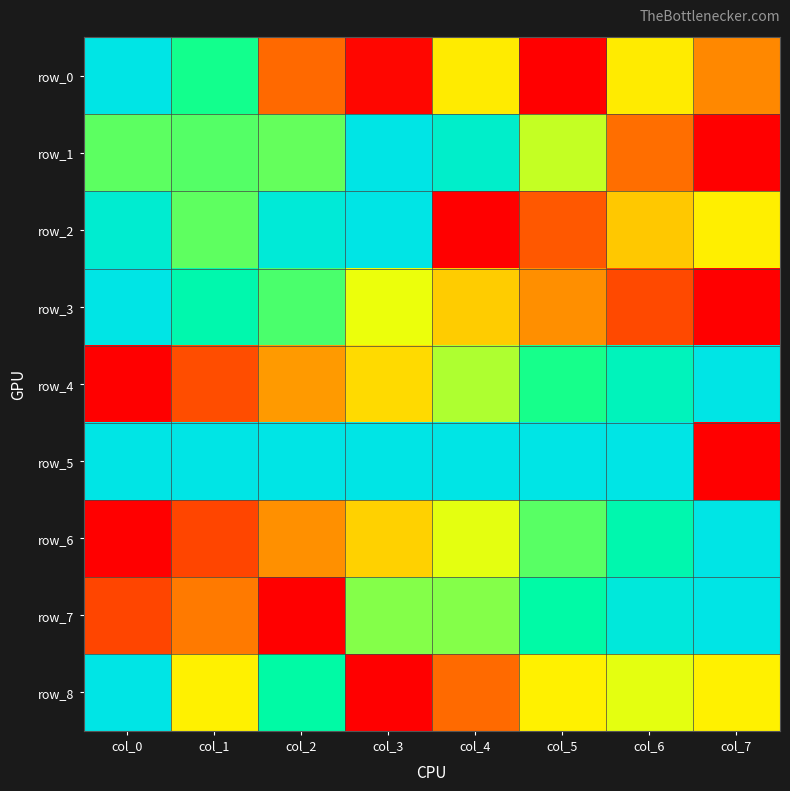

Between col_1 and col_5, which series saw the biggest shift?

row_0